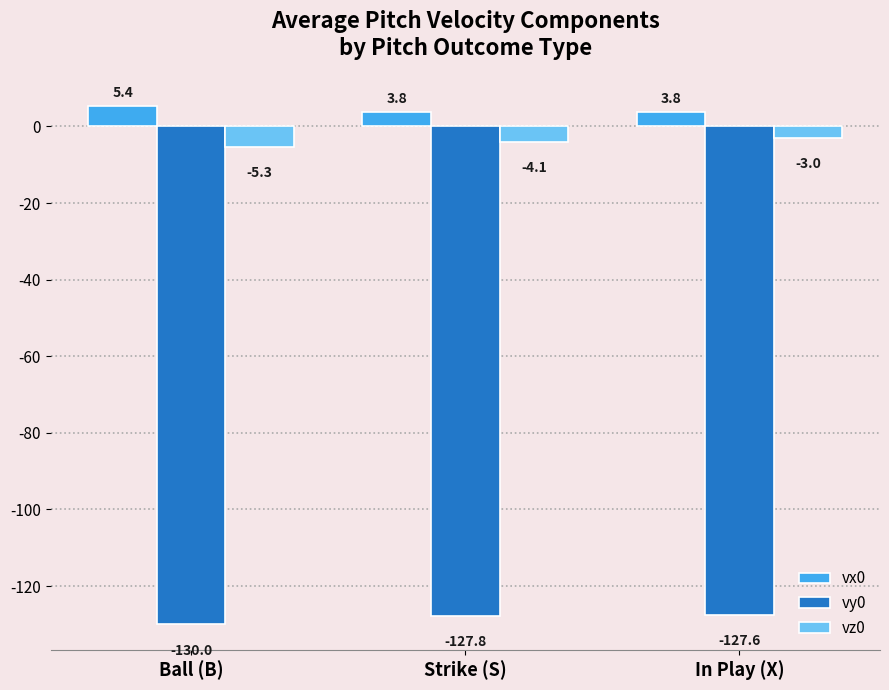

Reading right to left, list all the values displayed in this chart.

vx0: In Play (X)=3.8	Strike (S)=3.8	Ball (B)=5.4
vy0: In Play (X)=-127.6	Strike (S)=-127.8	Ball (B)=-130.0
vz0: In Play (X)=-3.0	Strike (S)=-4.1	Ball (B)=-5.3